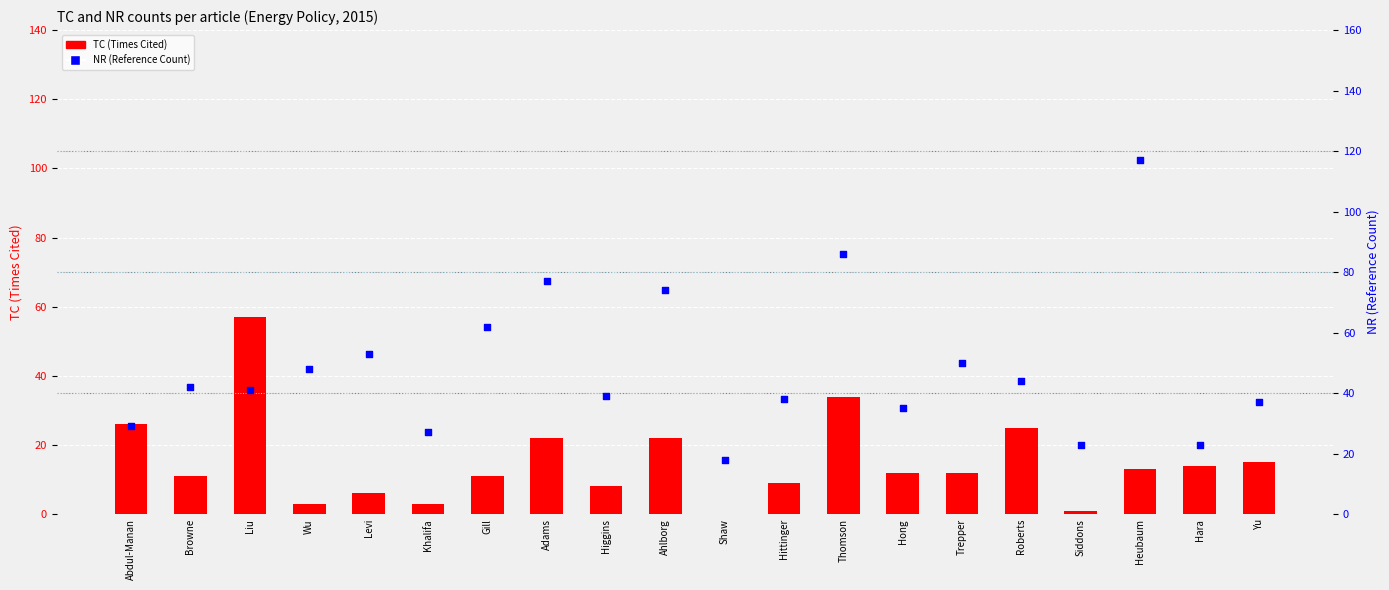

Which series has the largest total across all categories?

NR (Reference Count)